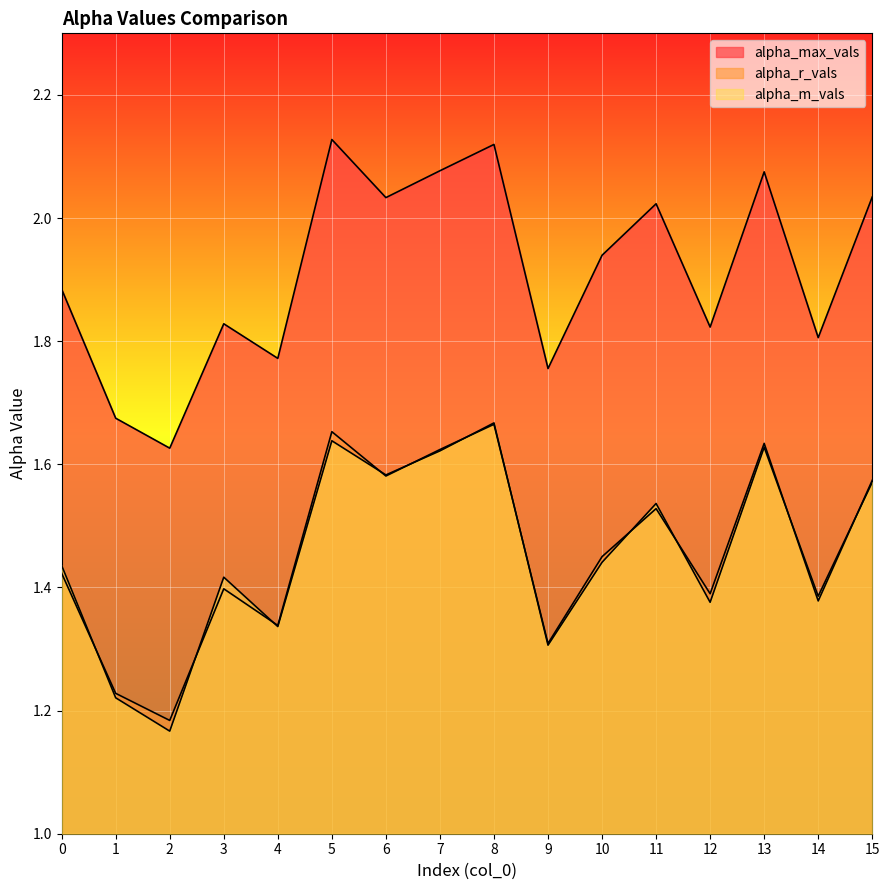

Reading right to left, extract all data points from this chart.

alpha_max_vals: 2.0	1.8	2.1	1.8	2.0	1.9	1.8	2.1	2.1	2.0	2.1	1.8	1.8	1.6	1.7	1.9
alpha_r_vals: 1.6	1.4	1.6	1.4	1.5	1.4	1.3	1.7	1.6	1.6	1.7	1.3	1.4	1.2	1.2	1.4
alpha_m_vals: 1.6	1.4	1.6	1.4	1.5	1.4	1.3	1.7	1.6	1.6	1.6	1.3	1.4	1.2	1.2	1.4